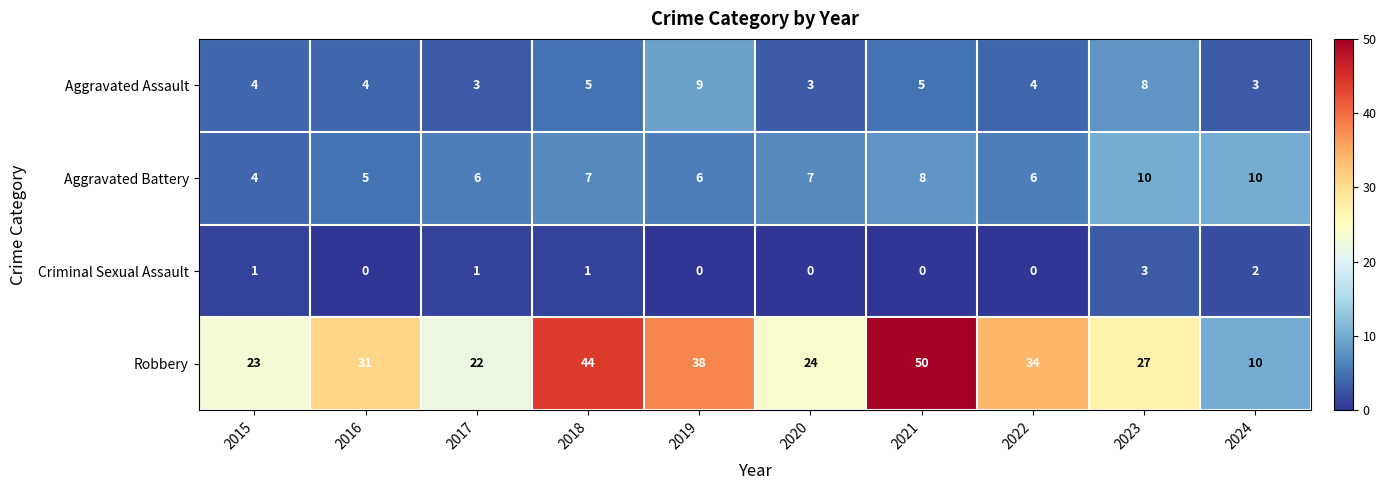

What is the approximate value of Aggravated Assault at 2019?

9